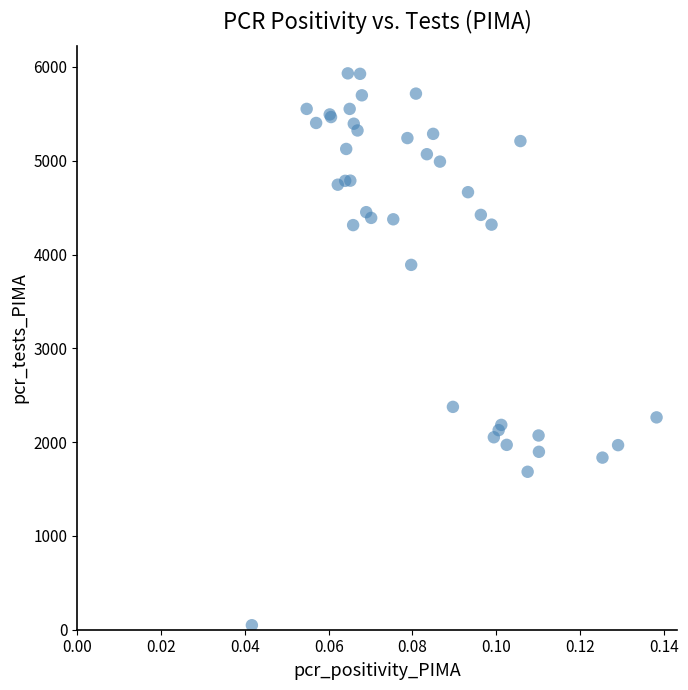

What Y value in the scatter plot is closest to 2990?

2376